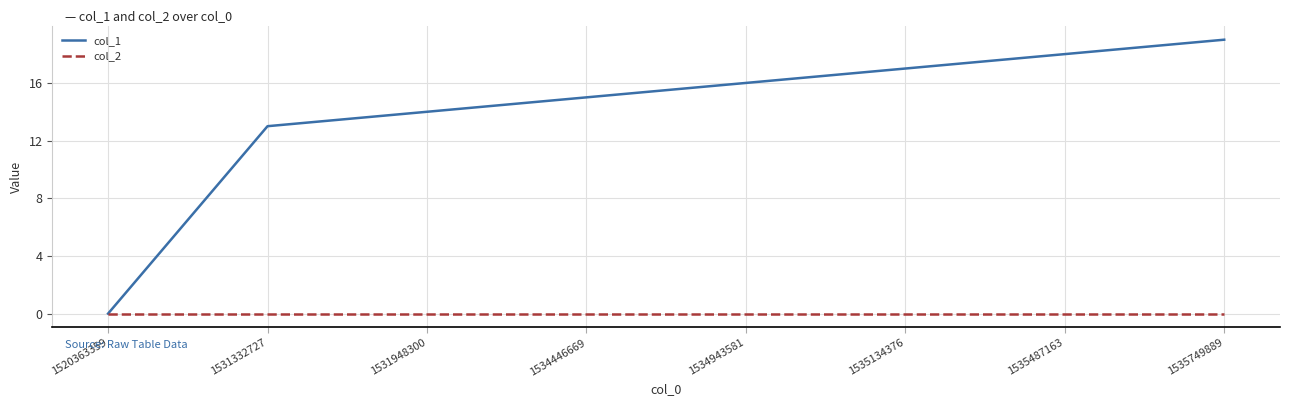

What is the sum of the col_1 values at 1531332727 and 1535134376?

30